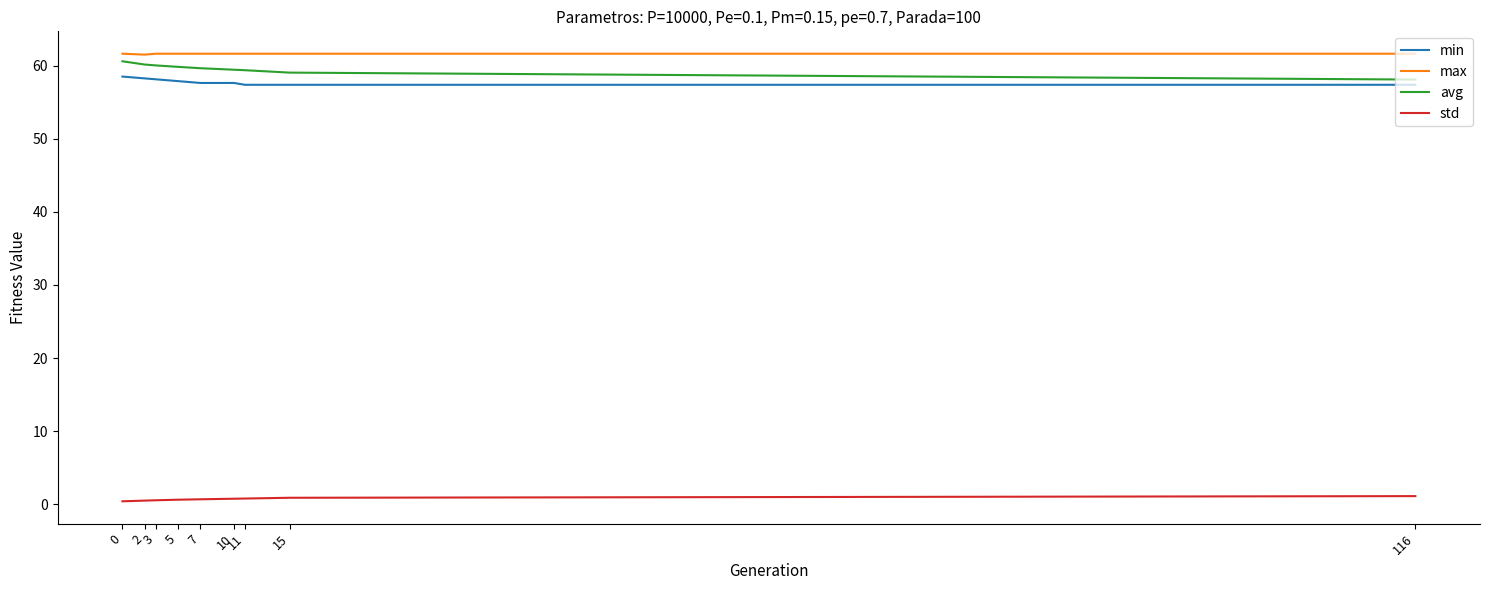

How many lines are shown in the chart?

4